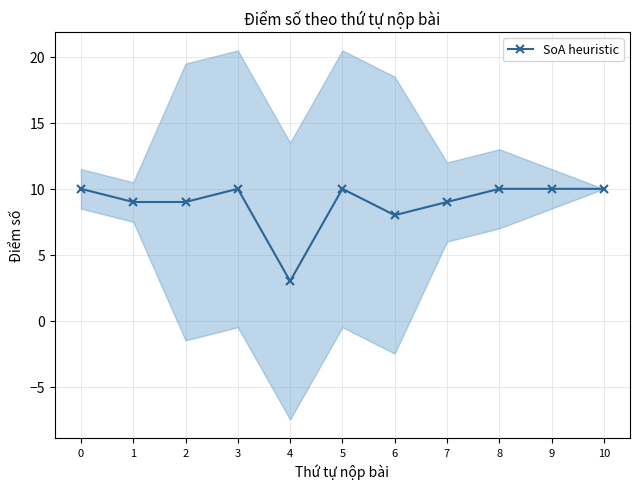

Reading right to left, list all the values displayed in this chart.

10	10	10	9	8	10	3	10	9	9	10